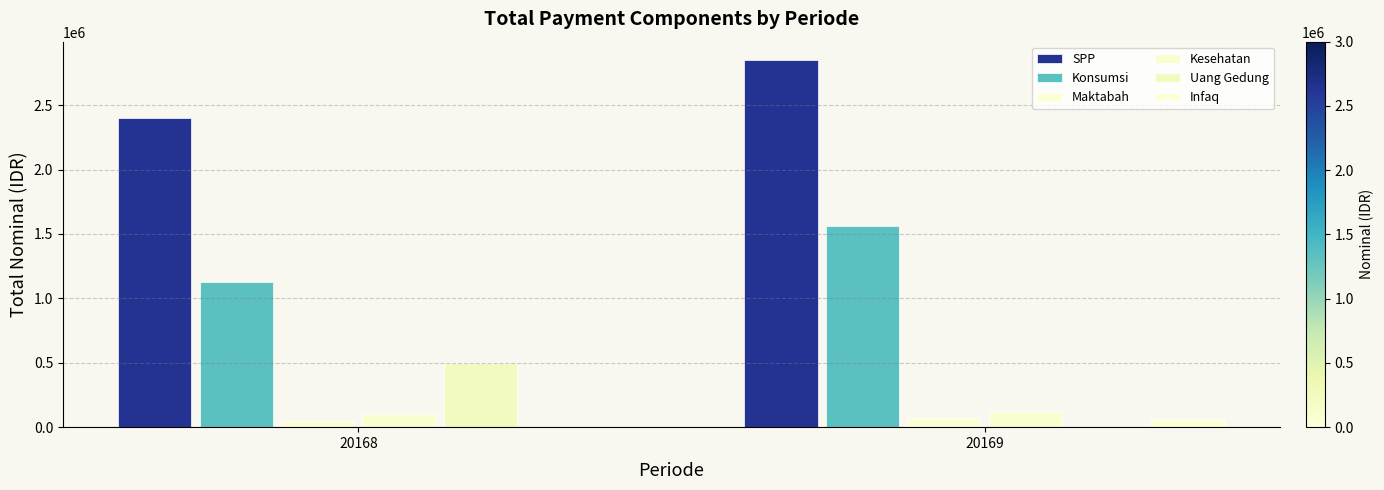

The value of Kesehatan at 20169 is 120000. True or false?

True